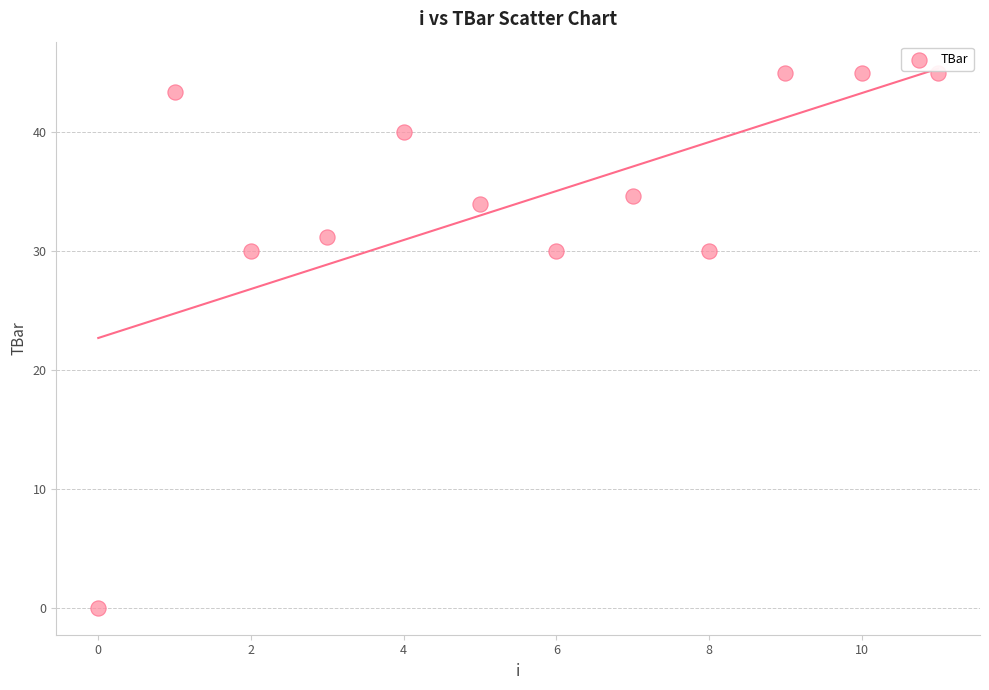

What is the range of Y values (max minus min)?

45.0